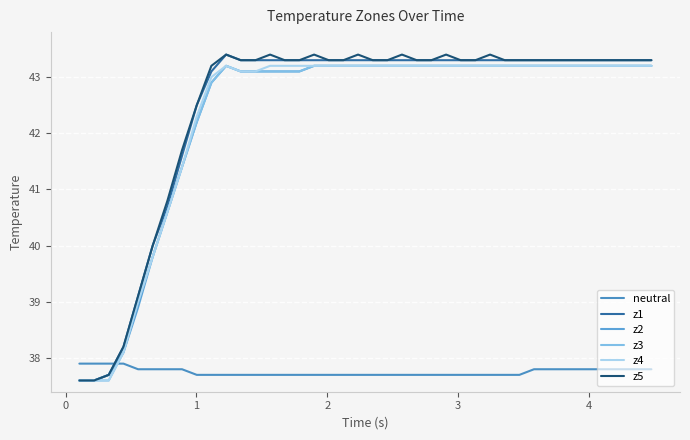

True or false: neutral and z3 cross at least once.

True